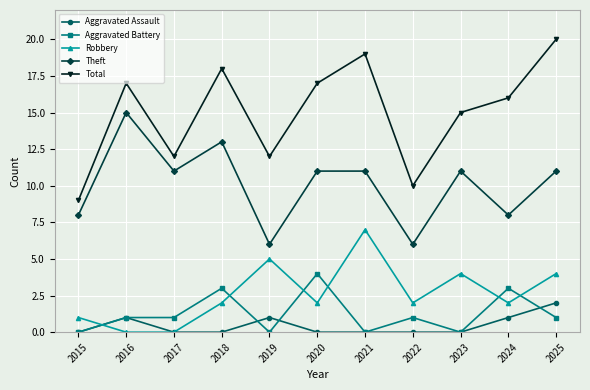

True or false: Aggravated Assault and Total intersect in this chart.

False